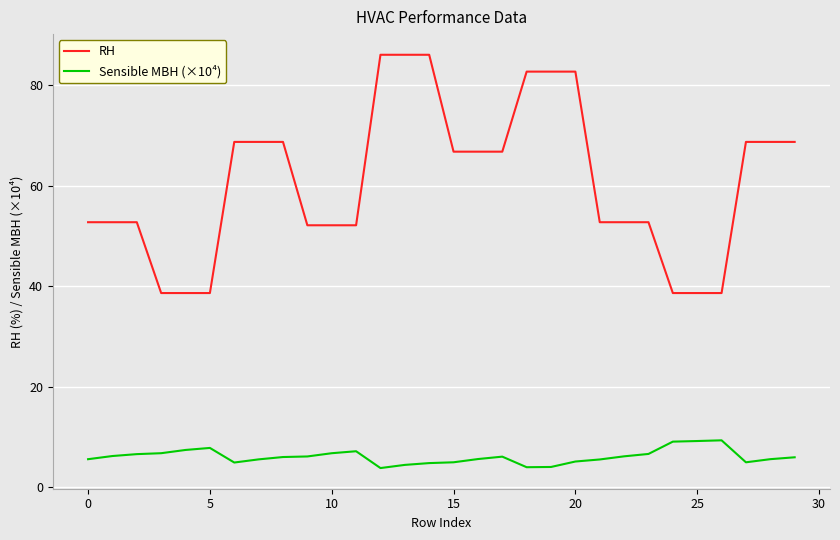

Which series has the largest range (max minus min)?

RH